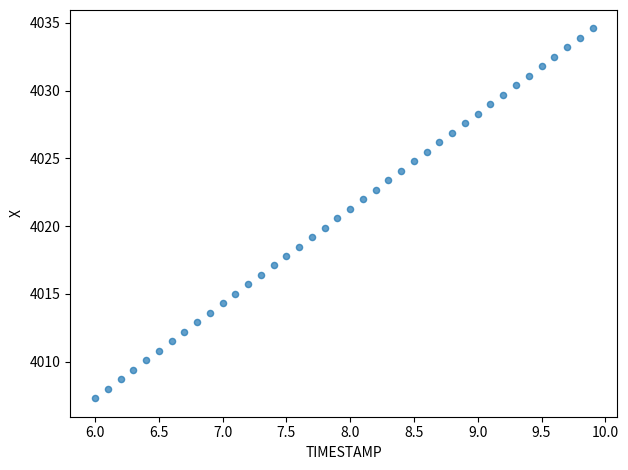

What is the range of Y values (max minus min)?

27.3